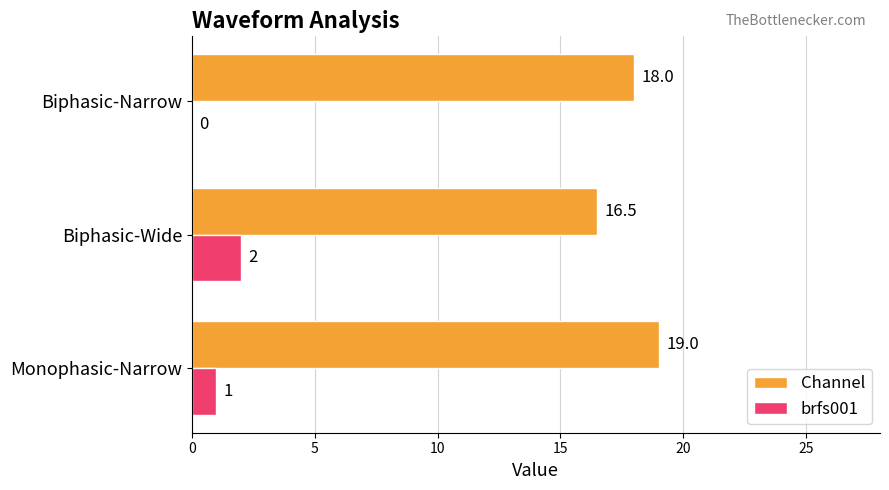

Which series has the largest total across all categories?

Channel